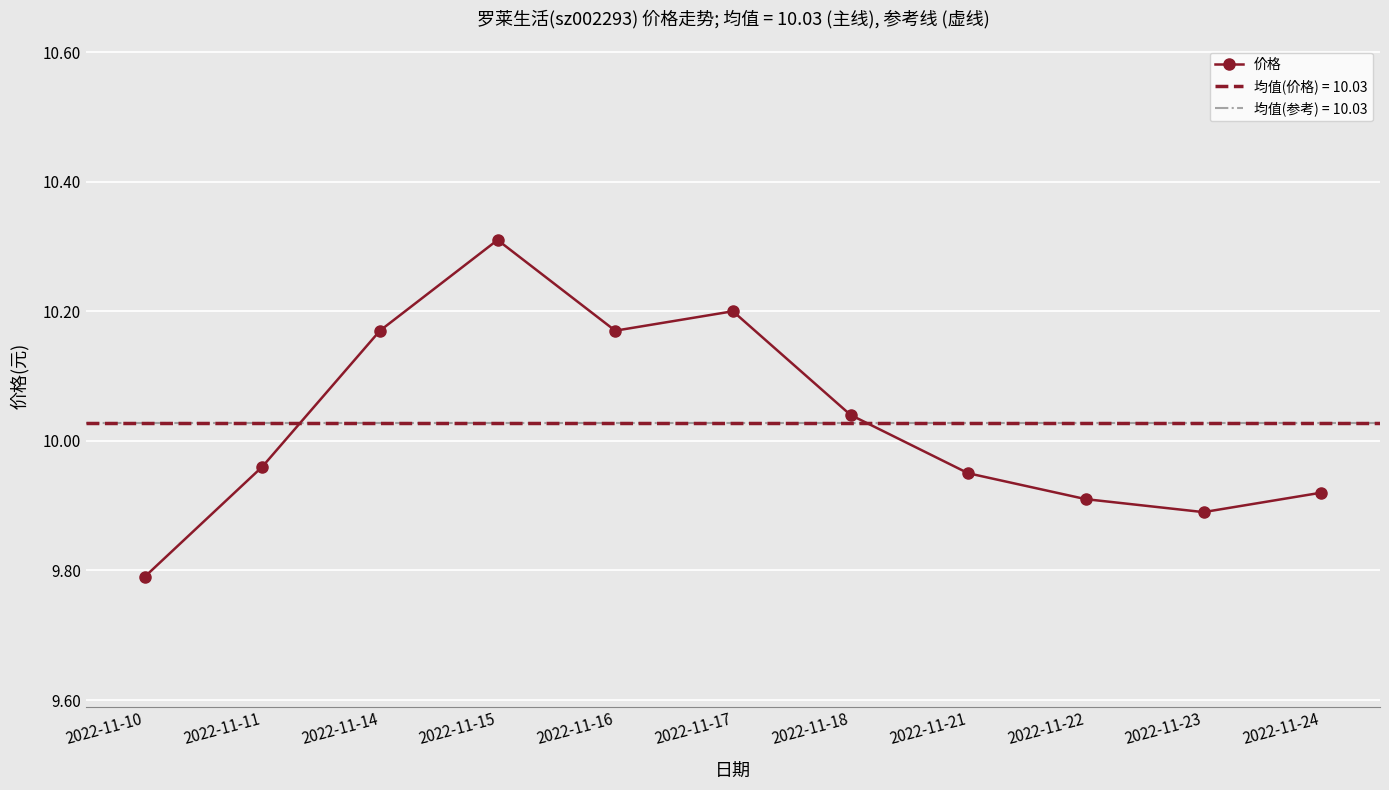

Does the chart display data point markers on the line(s)?

Yes